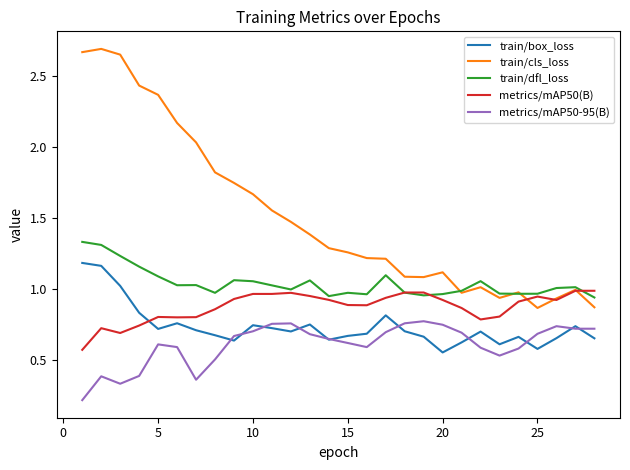

Rank the series by their maximum value, from highest to lowest.

train/cls_loss, train/dfl_loss, train/box_loss, metrics/mAP50(B), metrics/mAP50-95(B)